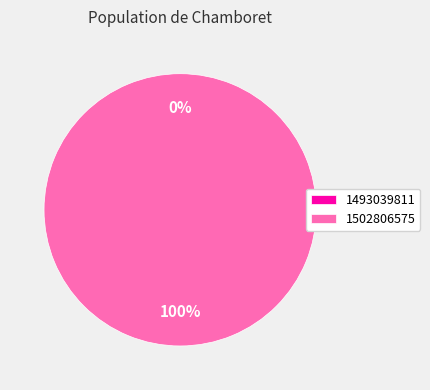

How many slices are in this pie chart?

2